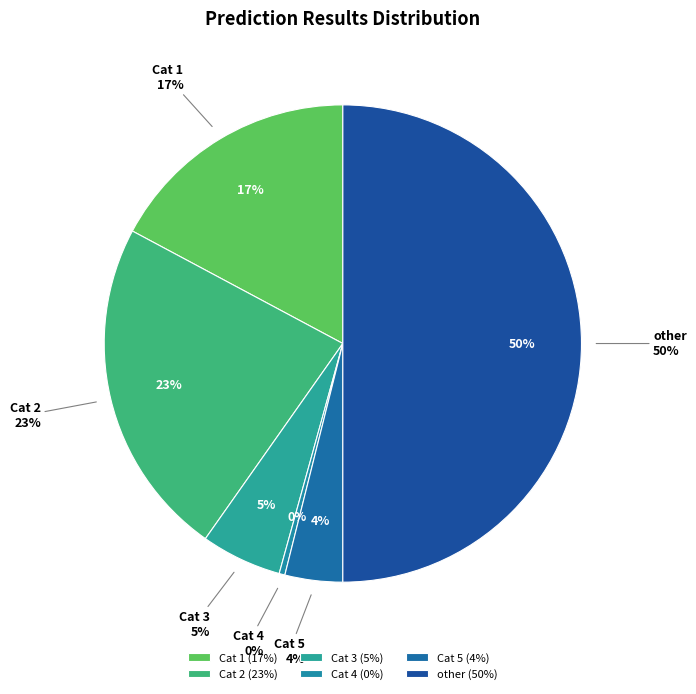

Rank the categories by value from highest to lowest.

other, 2, 1, 3, 5, 4